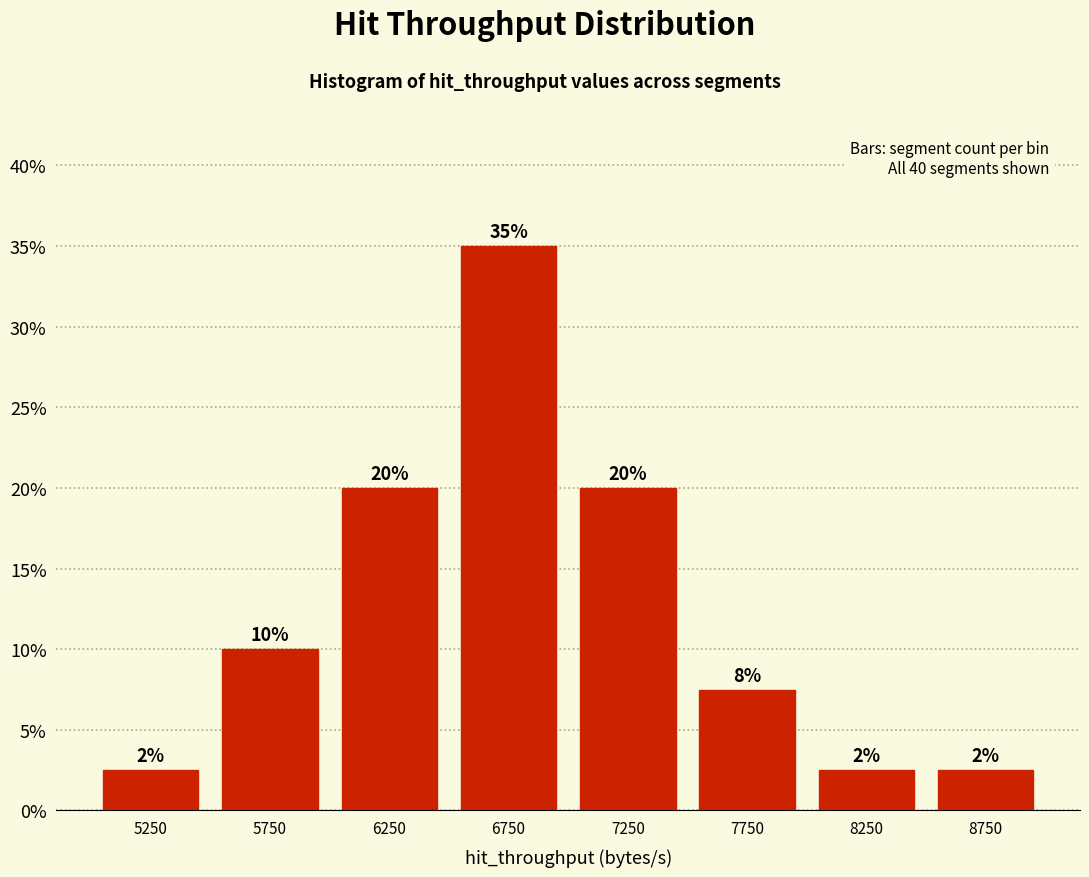

Which range on the x-axis has the tallest bar?

6500 to 7000